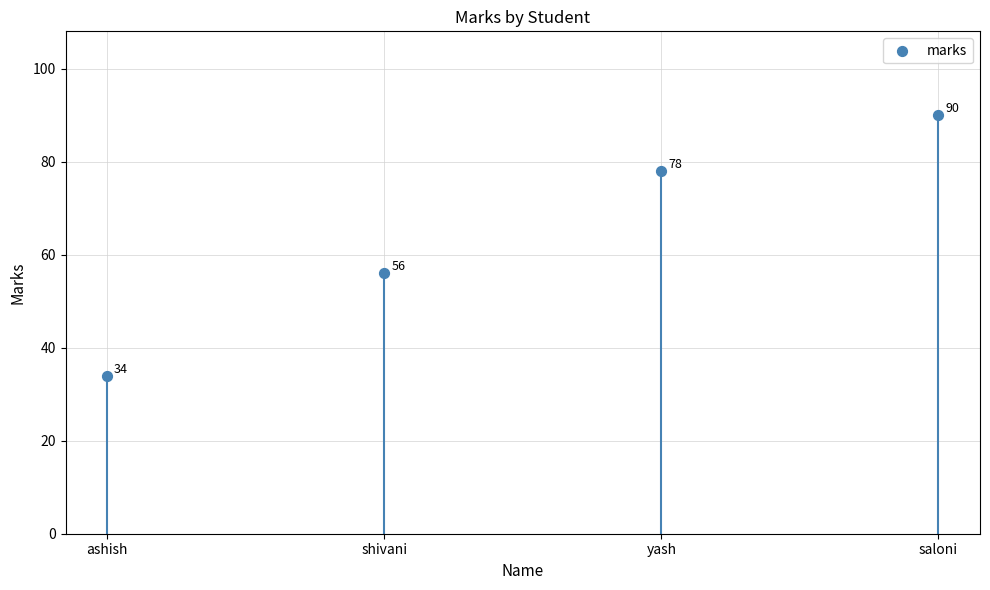

Approximately how many times larger is the value at saloni compared to ashish?

2.6